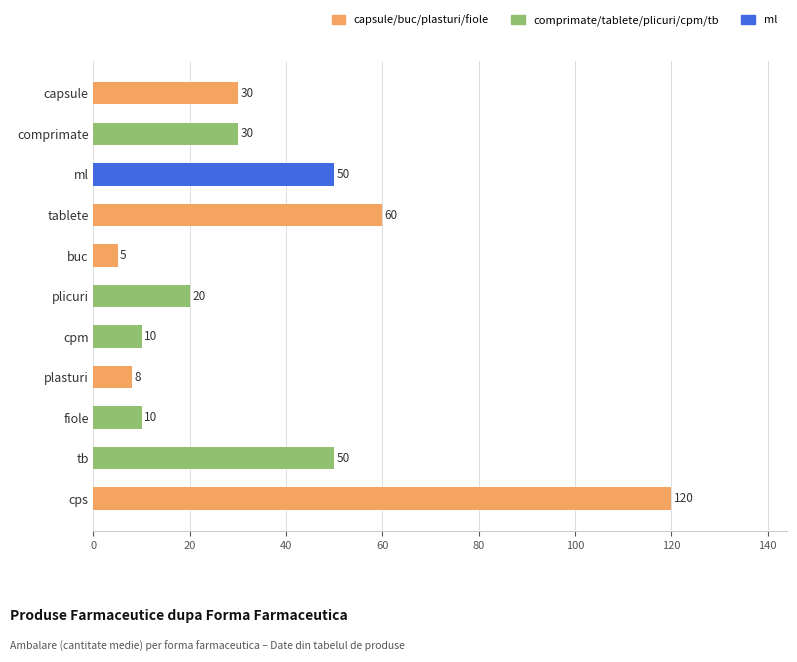

At which category does the chart reach its peak across all series?

cps